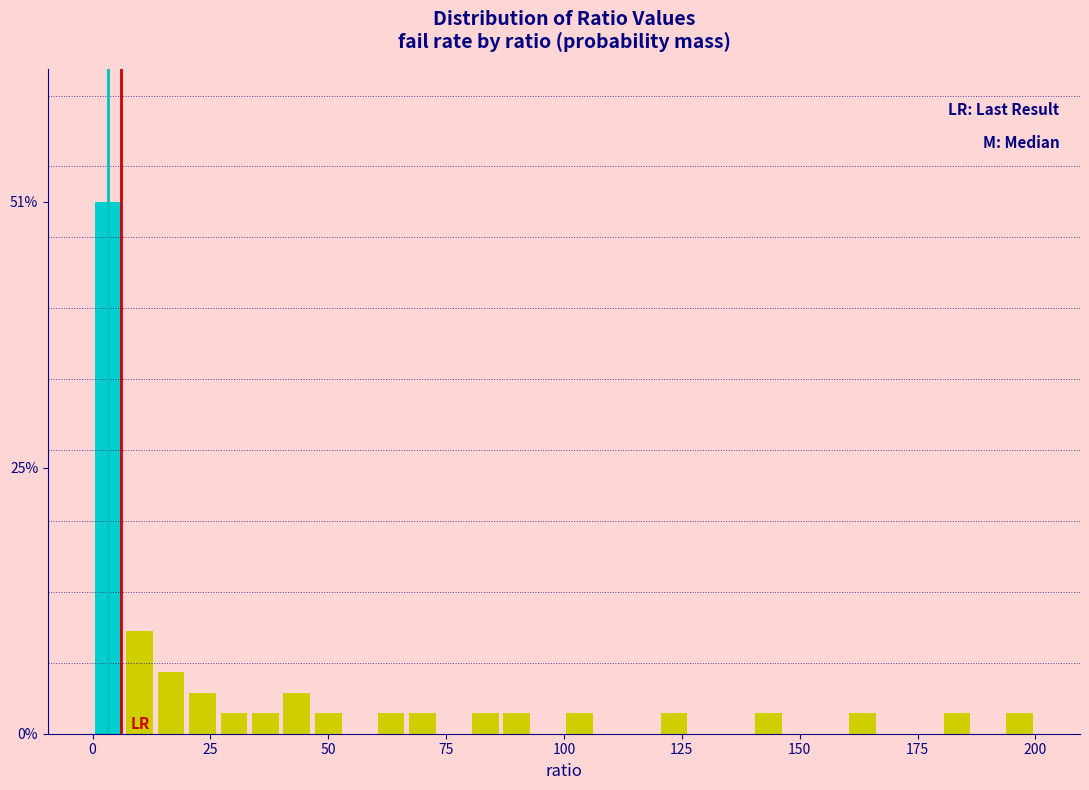

Around what value on the x-axis is the tallest bar? Give the approximate position of its centre, as read against the axis.

5